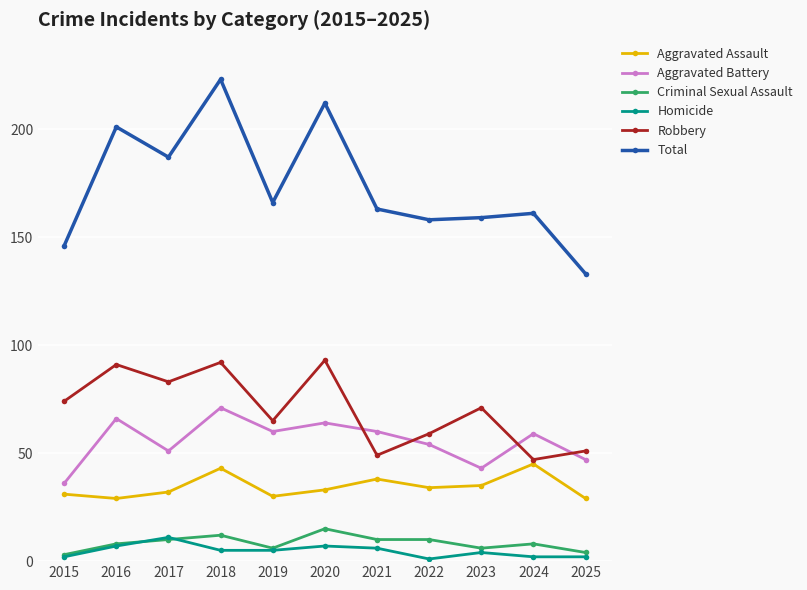

Which series changed the most between 2017 and 2024?

Robbery